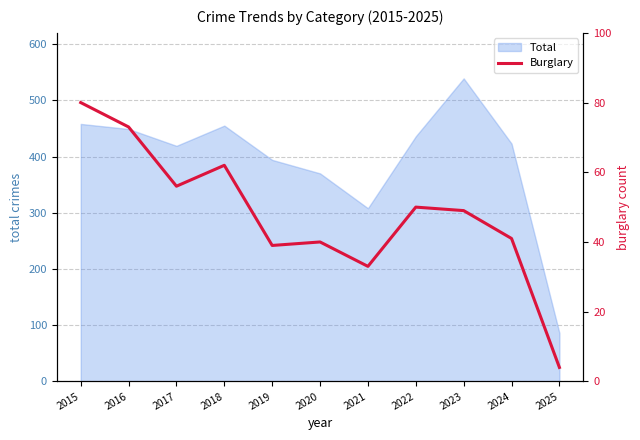

Reading right to left, extract all data points from this chart.

2025=4	2024=41	2023=49	2022=50	2021=33	2020=40	2019=39	2018=62	2017=56	2016=73	2015=80